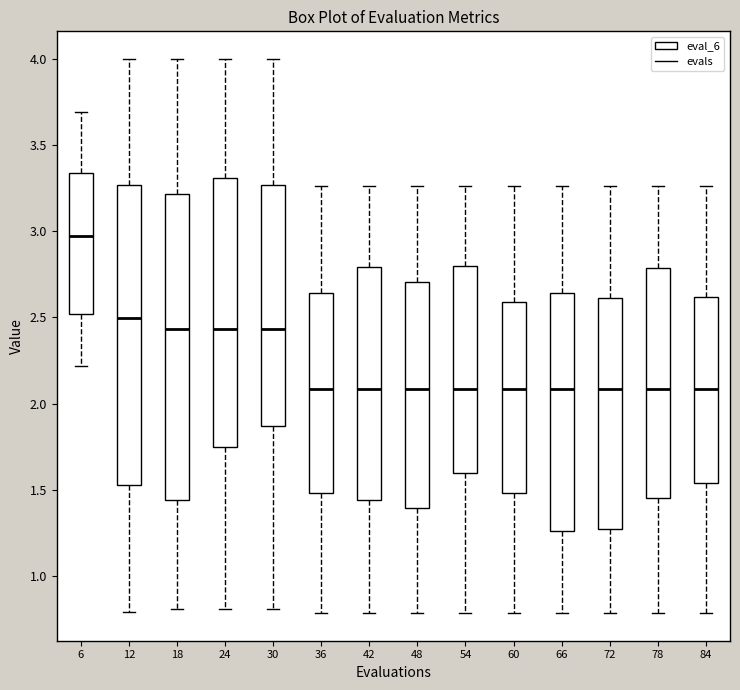

Reading left to right, read every box against the y-axis: the position of its median line, the range the box covers, and the ends of its whiskers. The values are not printed on the chart, so give them approximately, as read against the axis.

6: median 2.95, box 2.50 to 3.35, whiskers 2.20 to 3.70
12: median 2.50, box 1.50 to 3.25, whiskers 0.80 to 4.00
18: median 2.45, box 1.45 to 3.20, whiskers 0.80 to 4.00
24: median 2.45, box 1.75 to 3.30, whiskers 0.80 to 4.00
30: median 2.45, box 1.85 to 3.25, whiskers 0.80 to 4.00
36: median 2.10, box 1.50 to 2.65, whiskers 0.80 to 3.25
42: median 2.10, box 1.45 to 2.80, whiskers 0.80 to 3.25
48: median 2.10, box 1.40 to 2.70, whiskers 0.80 to 3.25
54: median 2.10, box 1.60 to 2.80, whiskers 0.80 to 3.25
60: median 2.10, box 1.50 to 2.60, whiskers 0.80 to 3.25
66: median 2.10, box 1.25 to 2.65, whiskers 0.80 to 3.25
72: median 2.10, box 1.25 to 2.60, whiskers 0.80 to 3.25
78: median 2.10, box 1.45 to 2.80, whiskers 0.80 to 3.25
84: median 2.10, box 1.55 to 2.60, whiskers 0.80 to 3.25